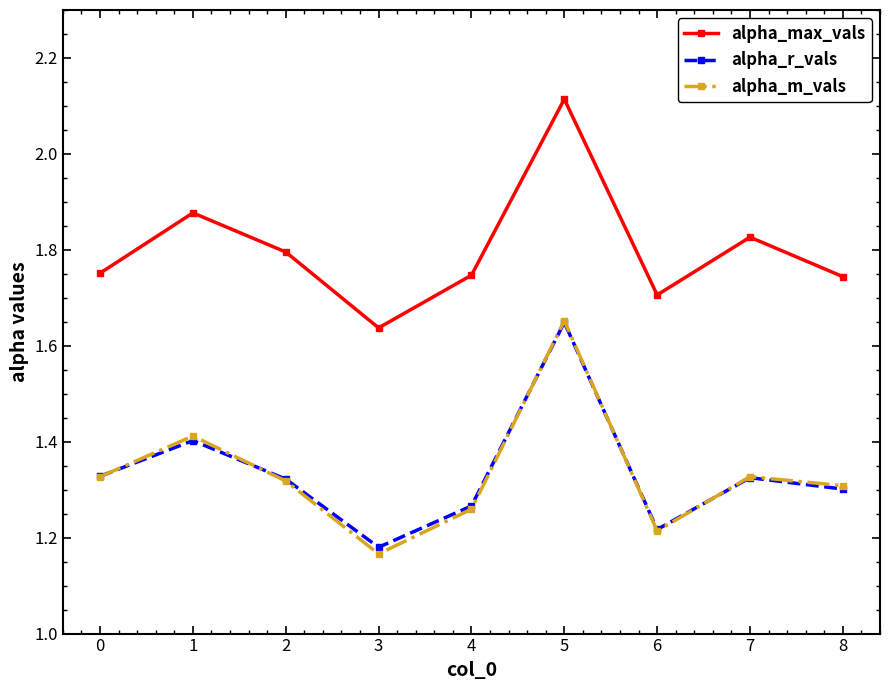

At which category does alpha_r_vals reach its first local peak?

1